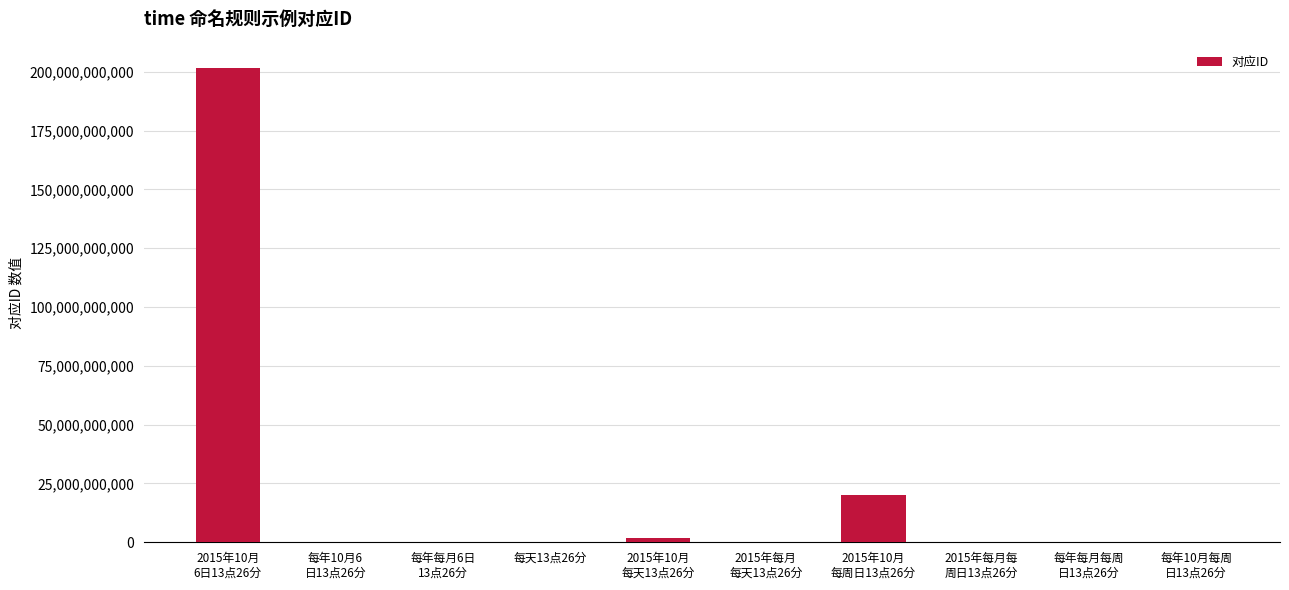

How many series are shown in this chart?

1